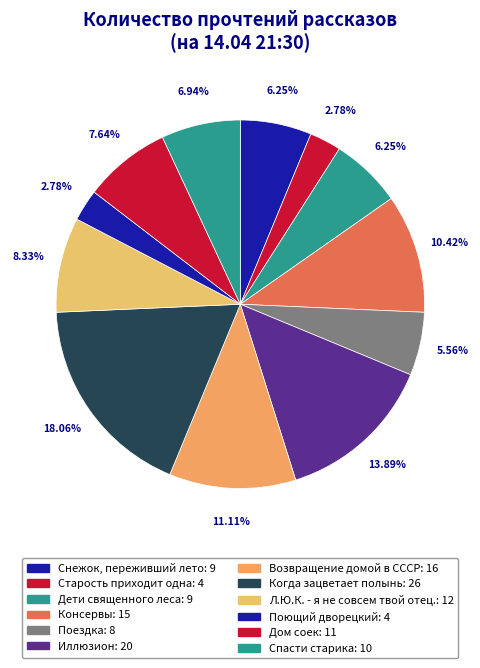

Is there any slice that represents more than half of the pie?

No